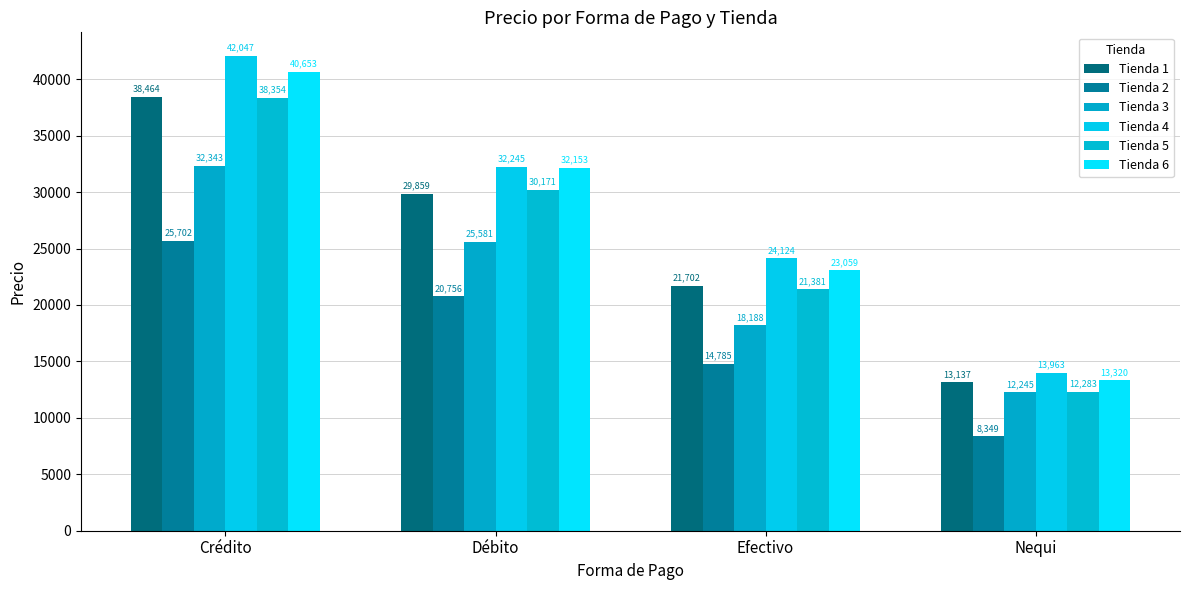

At which label does Tienda 1 reach its minimum?

Nequi